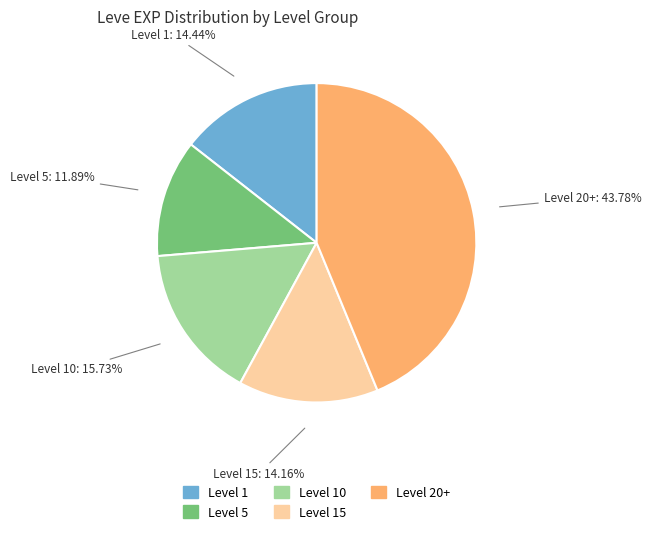

Is there a majority slice in this chart?

No